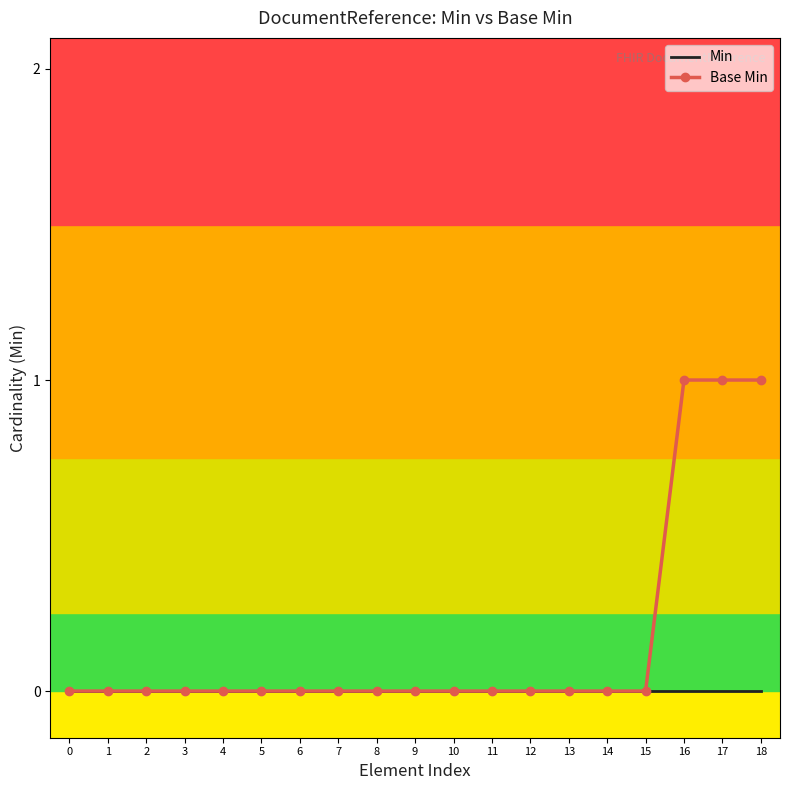

List the series in order of their overall mean, highest first.

Base Min, Min